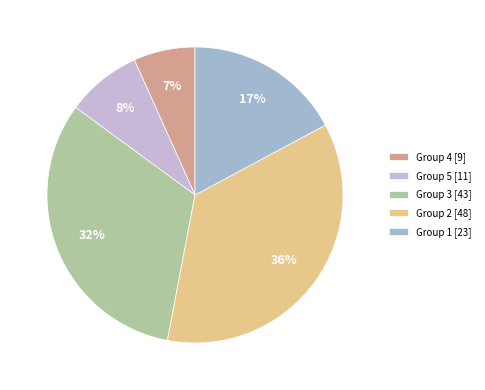

How many slices are in this pie chart?

5